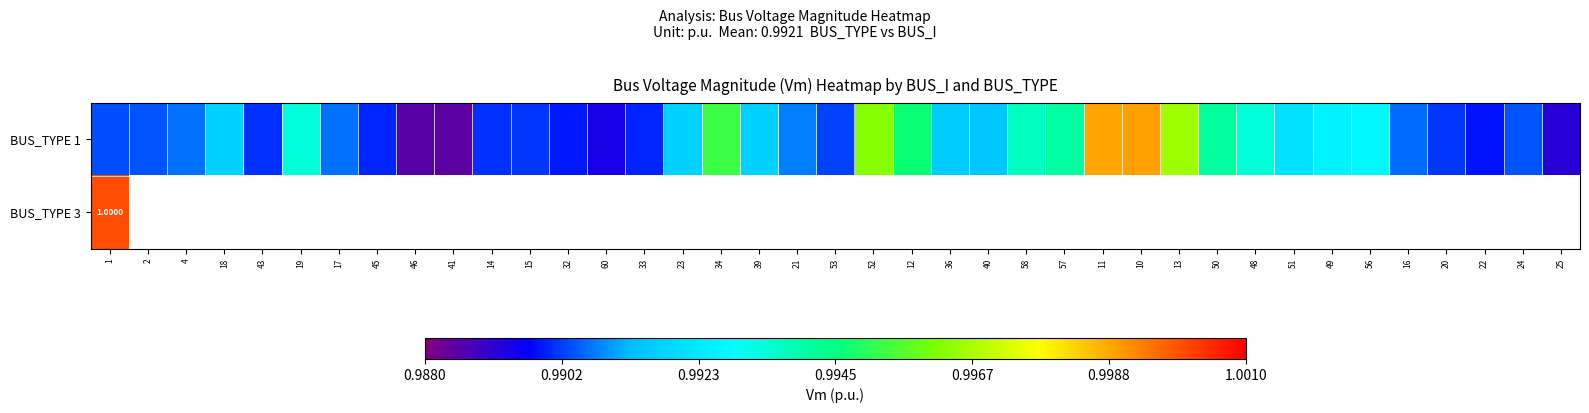

Rank the series at 25 from lowest to highest value.

BUS_TYPE 1, BUS_TYPE 3